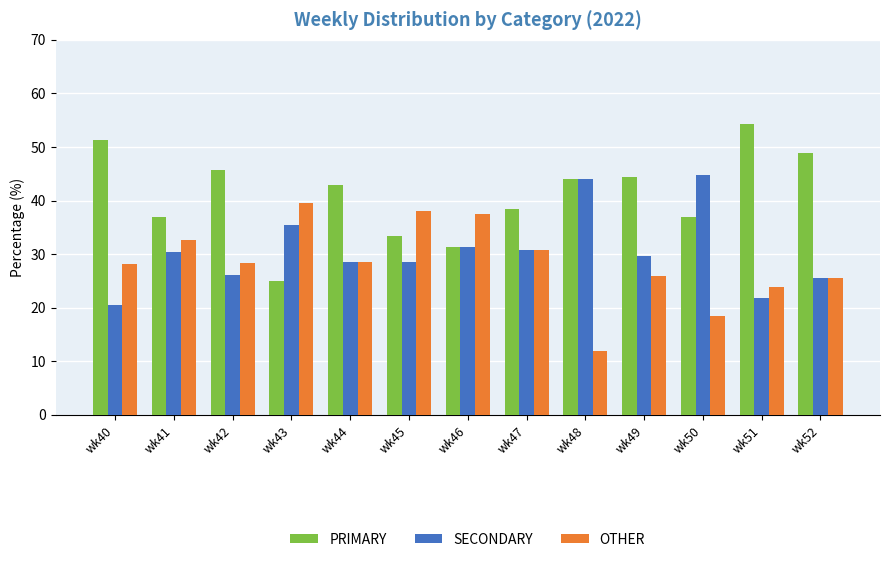

How many series are shown in this chart?

3